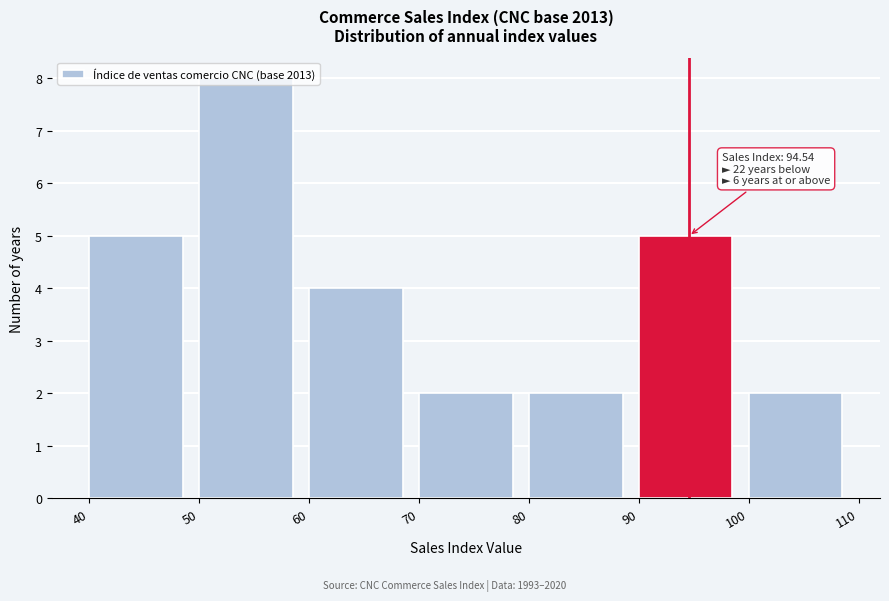

Over which range of the x-axis is the bar tallest?

50 to 60